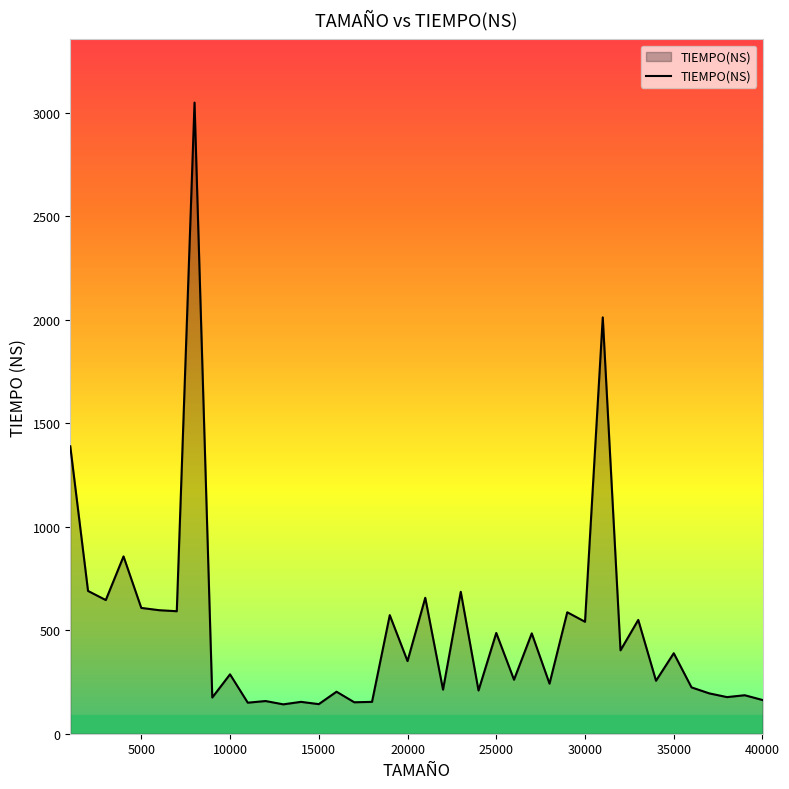

What is the difference between the maximum and minimum values?

2908